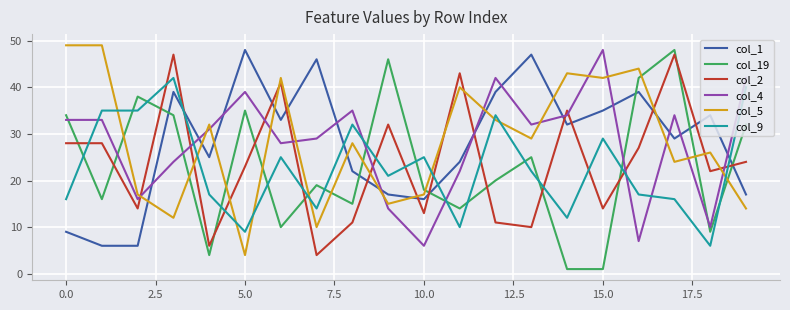

True or false: col_5 and col_4 intersect in this chart.

True